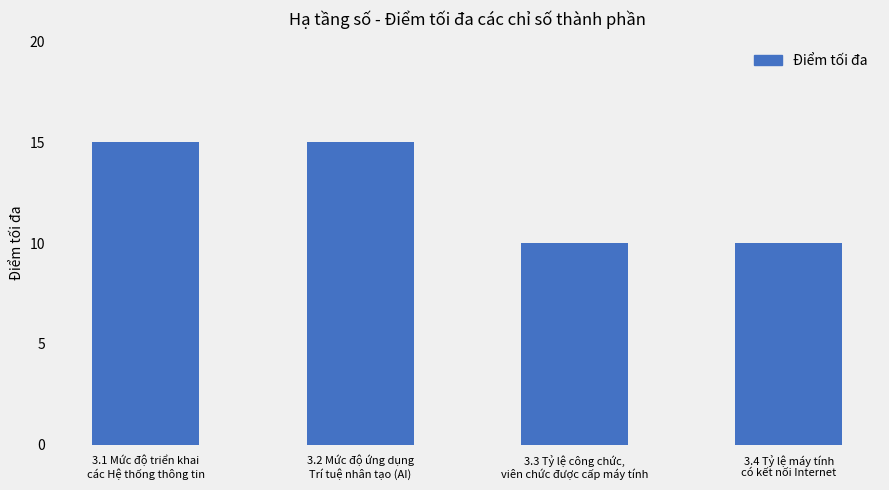

What is the label of the 4th bar from the right?

3.1 Mức độ triển khai
các Hệ thống thông tin